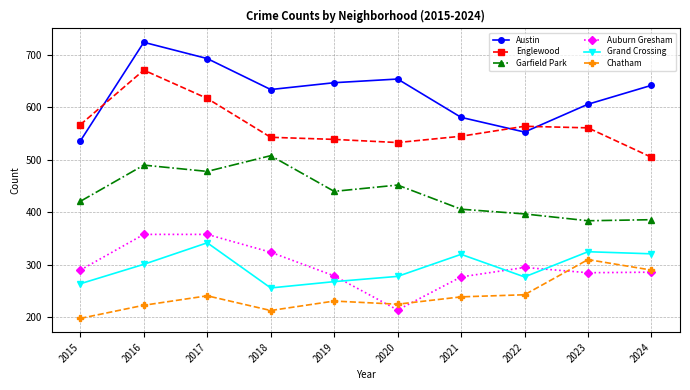

Which series has the largest total across all categories?

Austin